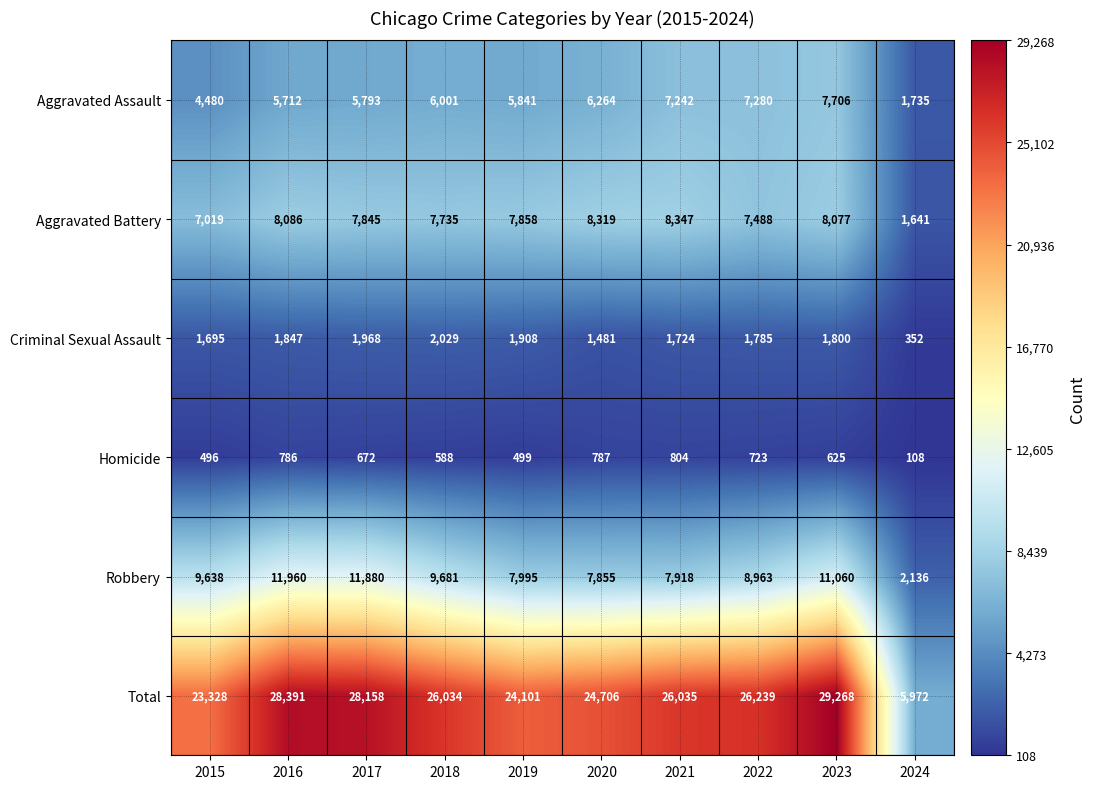

At which category is the sum across all series the highest?

2023